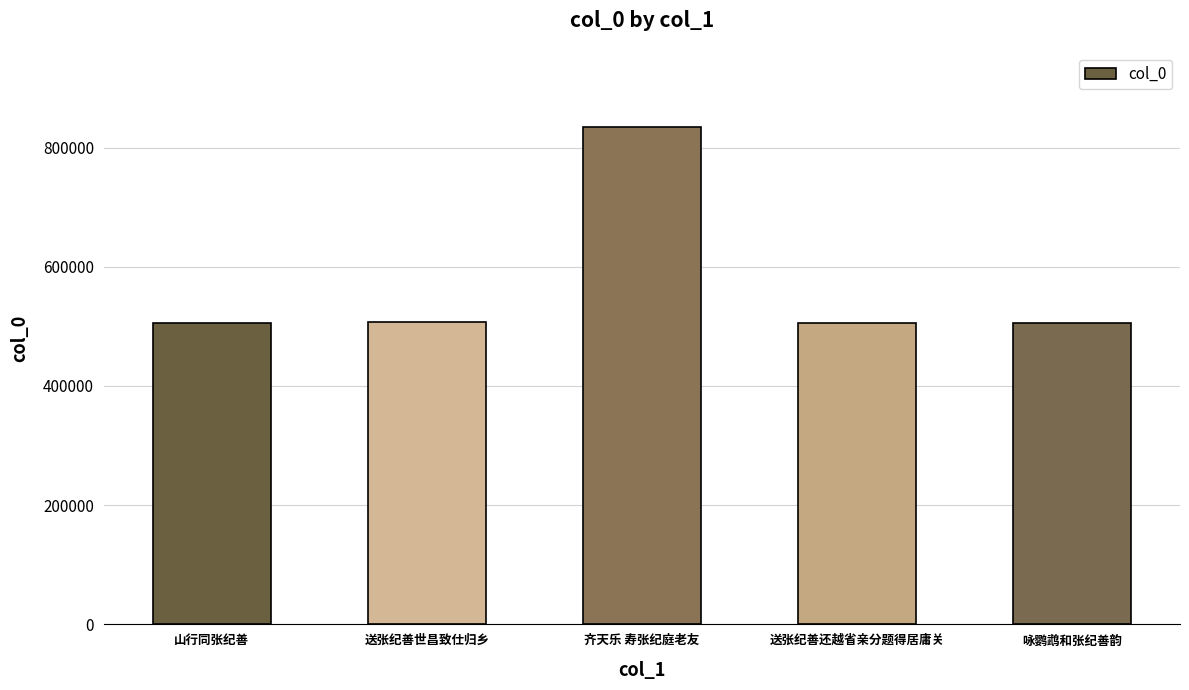

What is the minimum value shown in the chart?

506290